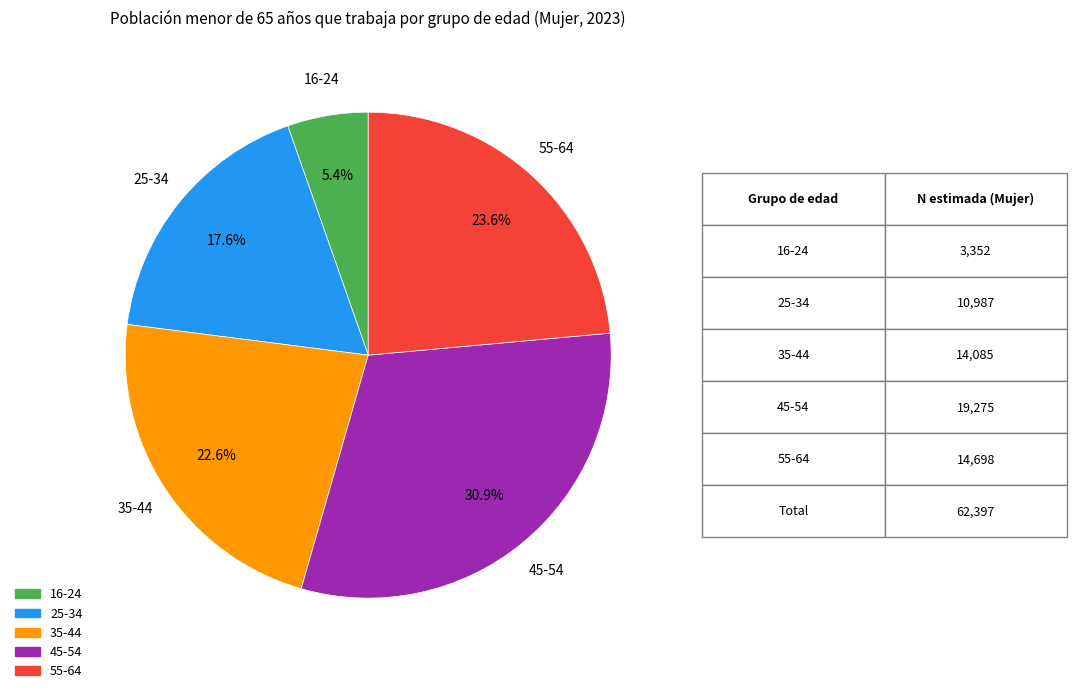

How many slices are in this pie chart?

5